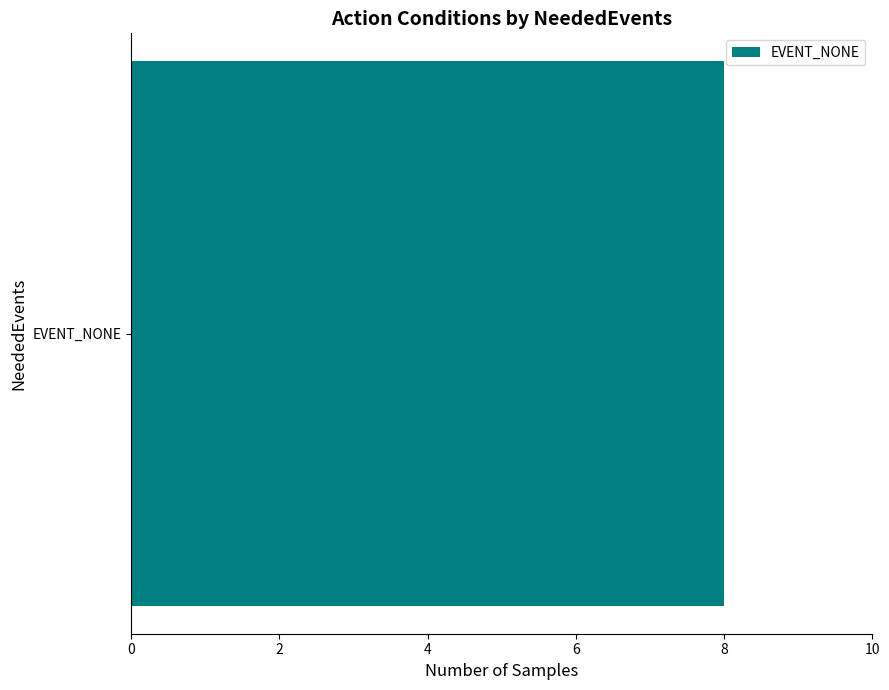

The chart shows a value of 1 at EVENT_NONE. True or false?

False